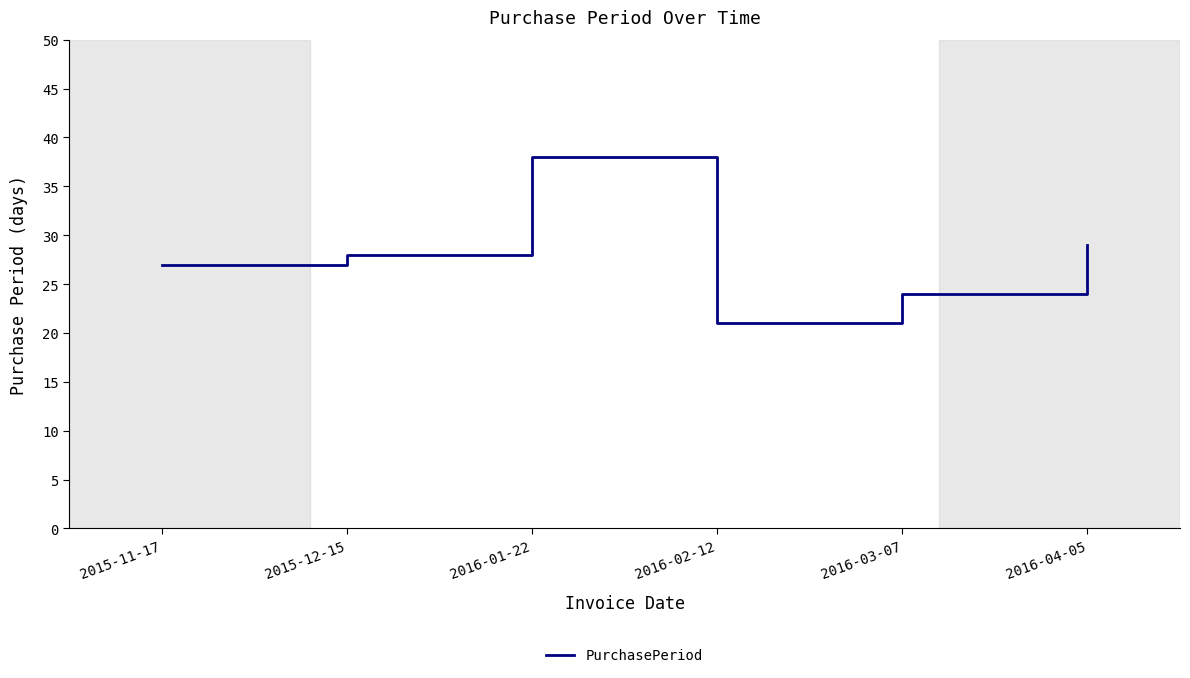

What is the change in value from 2016-02-12 to 2016-03-07?

+3